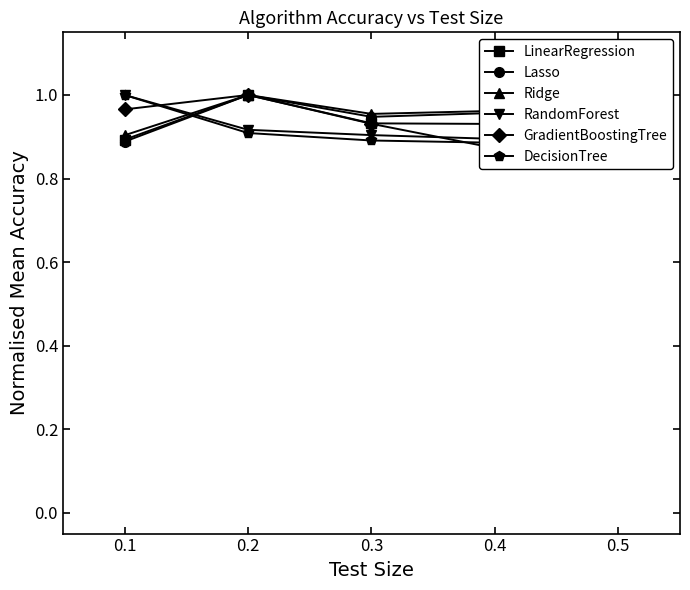

List the series in order of their peak value, highest first.

LinearRegression, Lasso, Ridge, RandomForest, GradientBoostingTree, DecisionTree